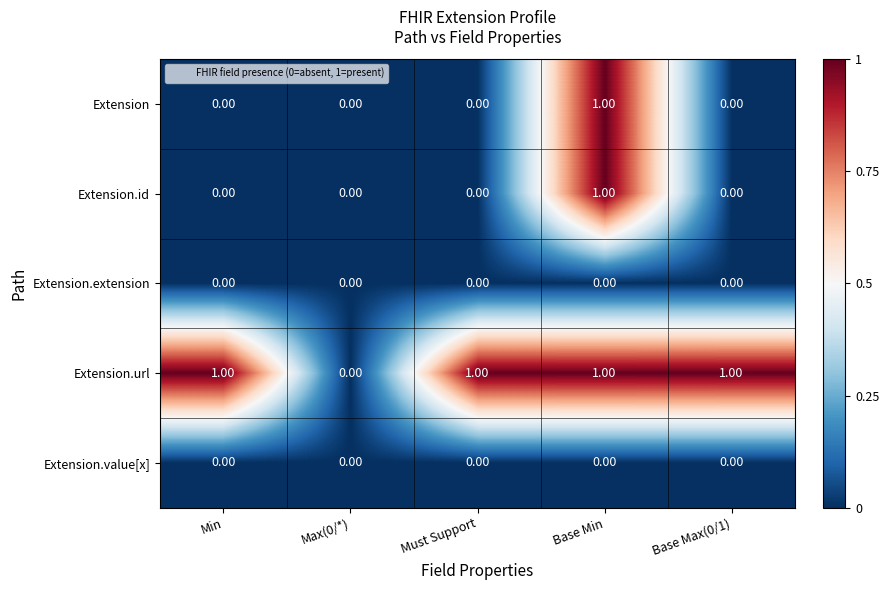

At which label does Extension reach its peak?

Base Min